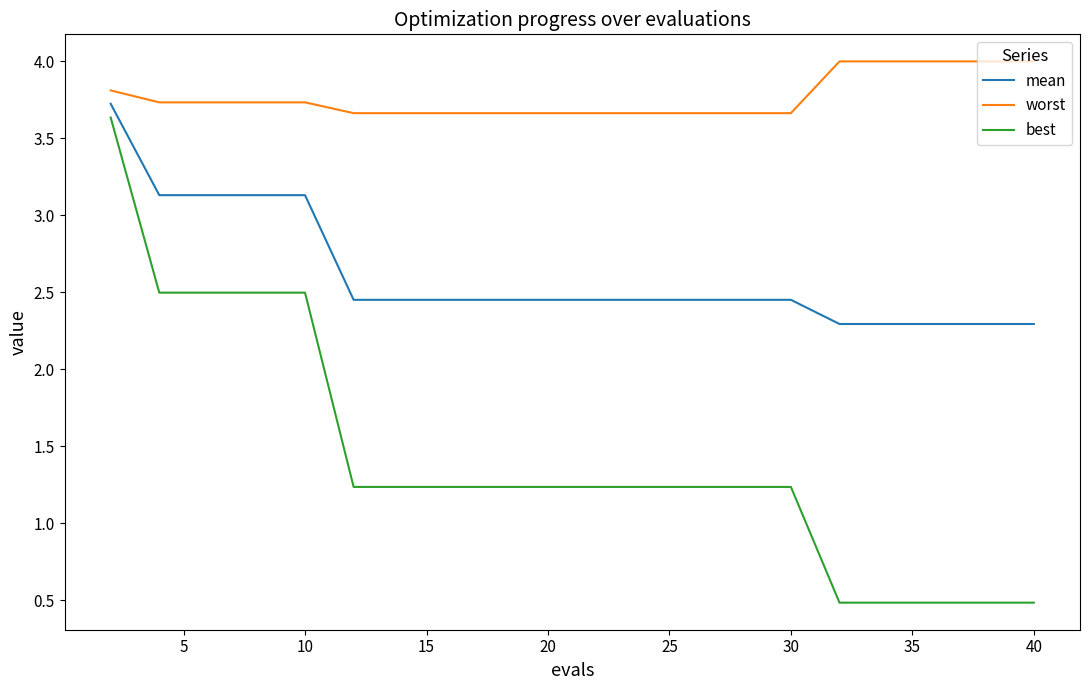

What is the minimum value shown in the chart?

0.5